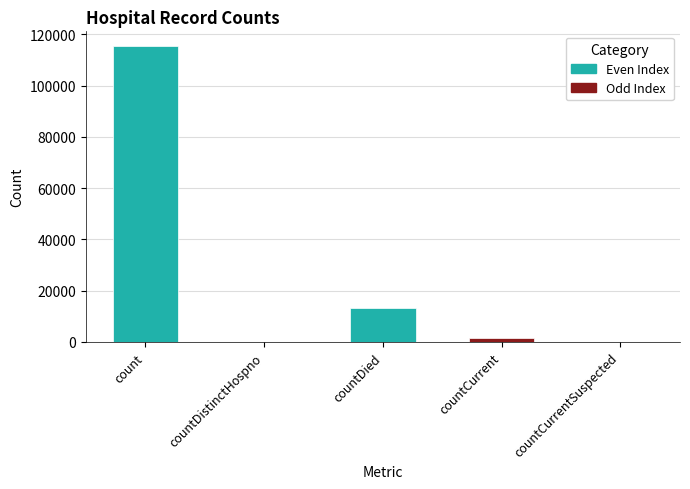

Are the bars horizontal?

No